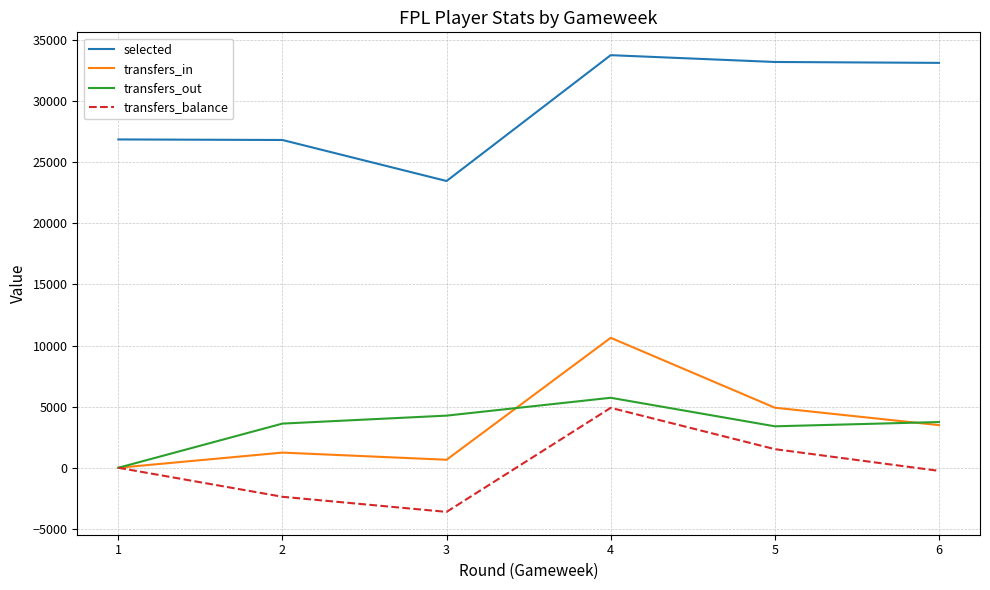

Where is the first local minimum for transfers_balance?

3